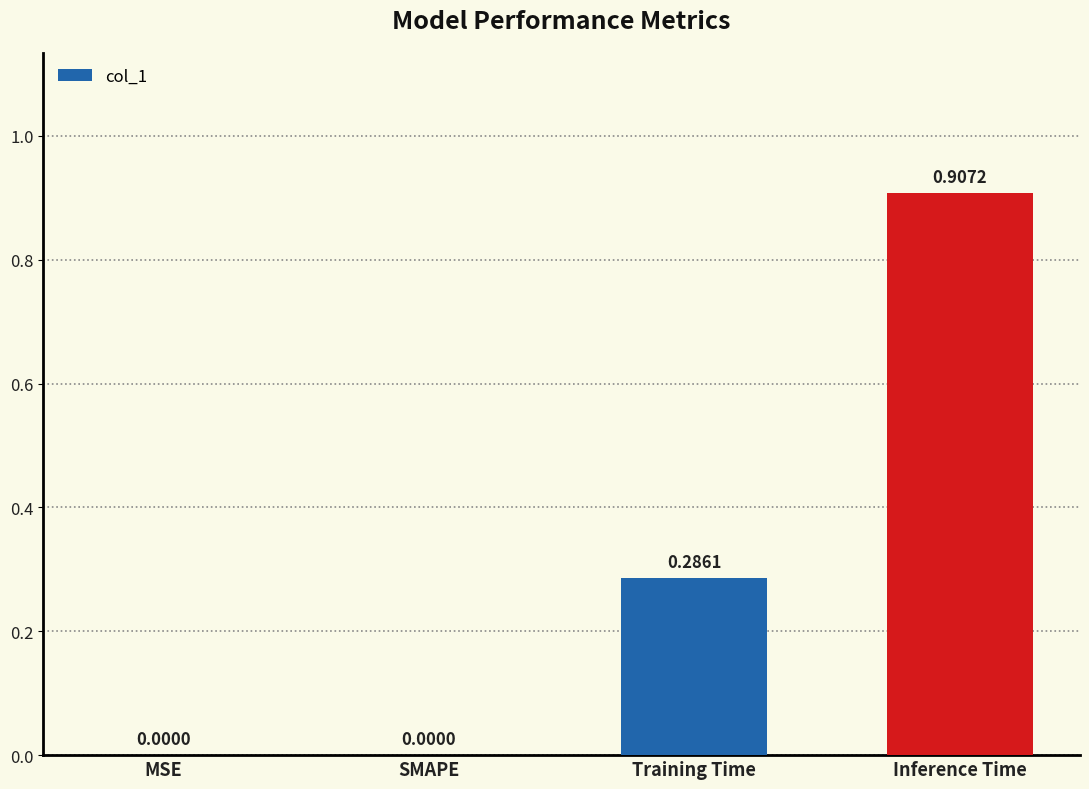

Which category has the highest value across all series?

Inference Time